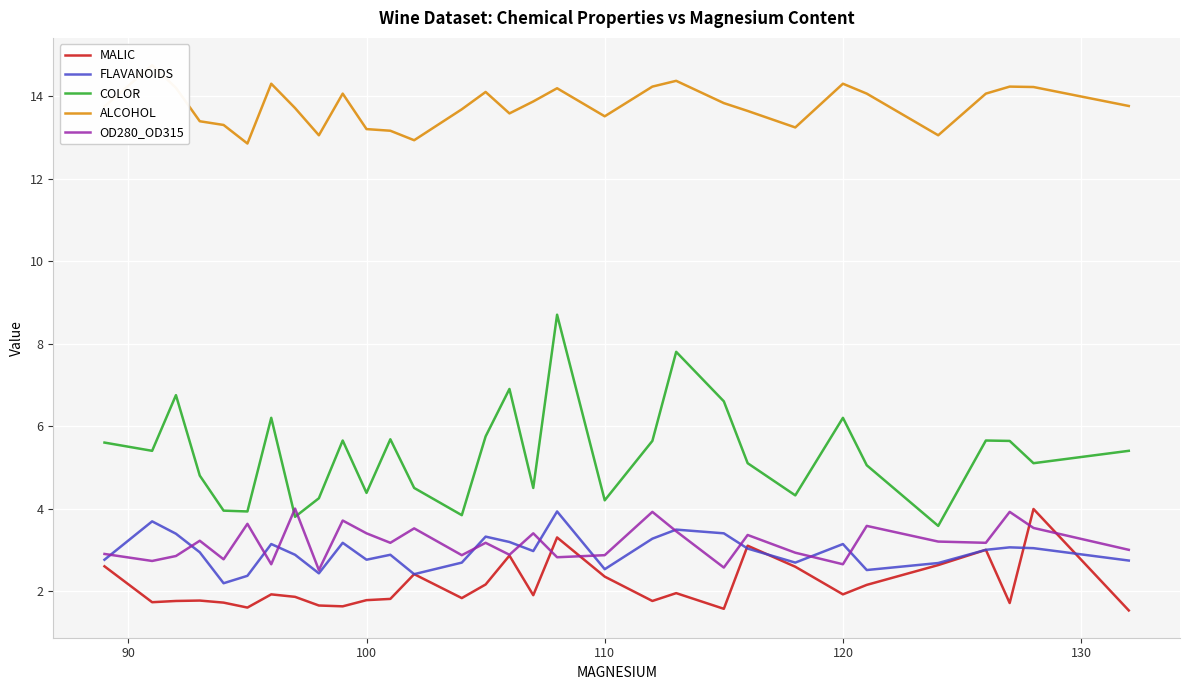

Is it true that MALIC equals 1.2 at 120?

False